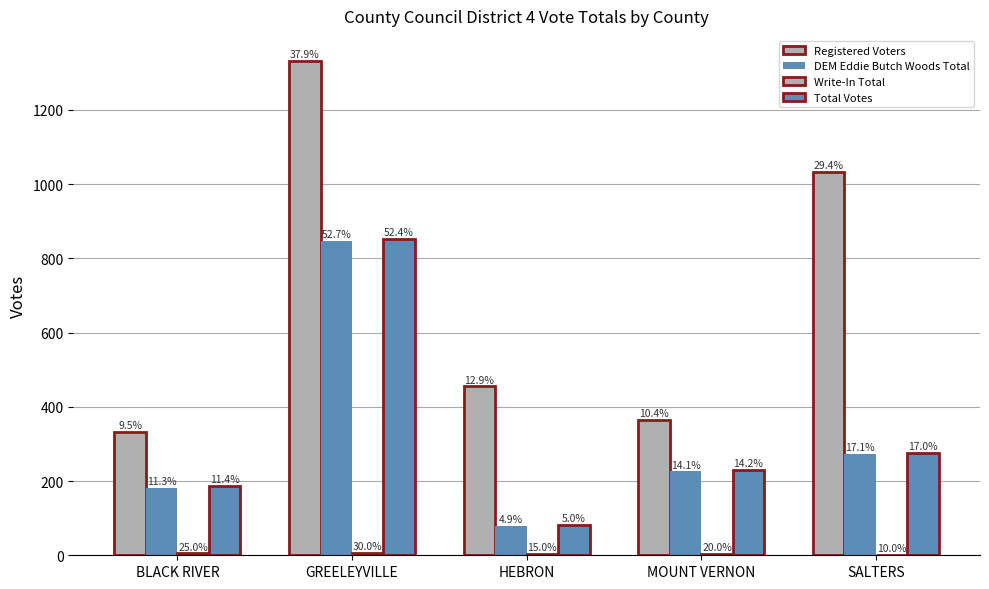

At which label does Total Votes first exceed 230?

GREELEYVILLE